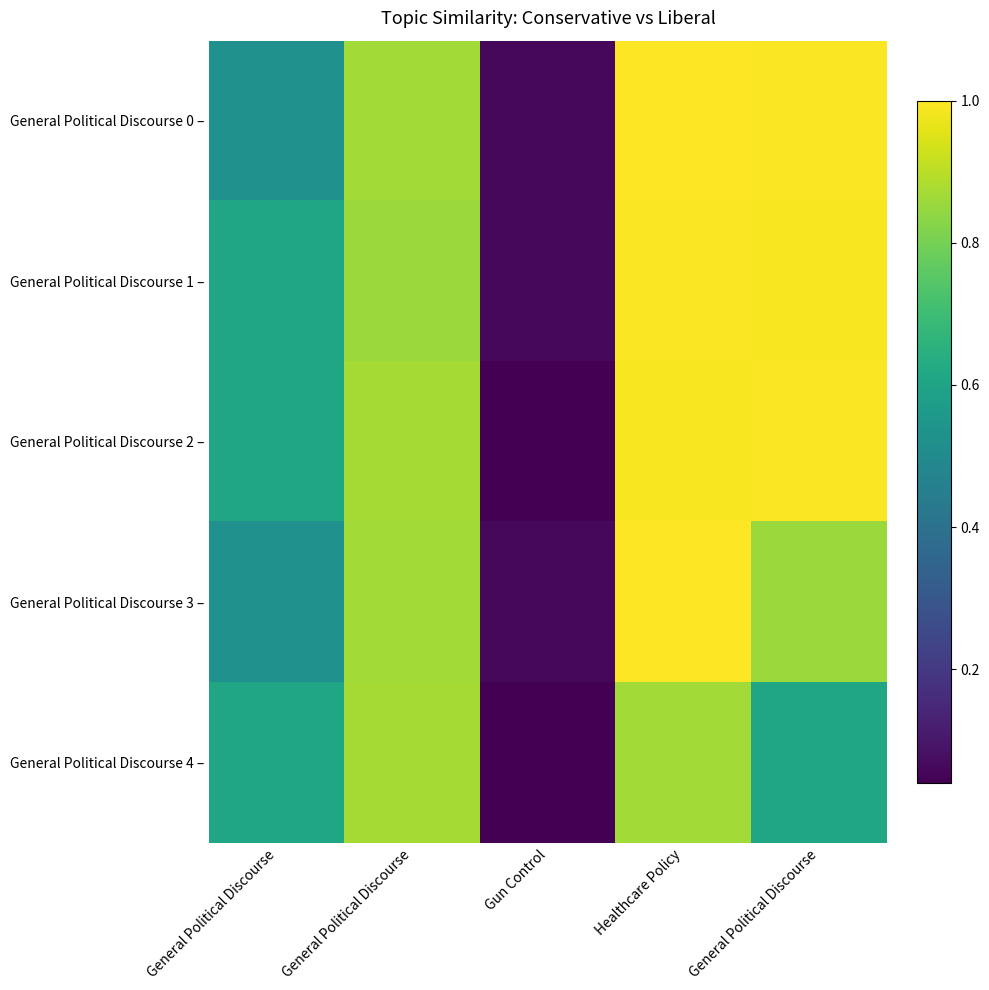

Which label corresponds to the smallest value in the chart?

Gun Control